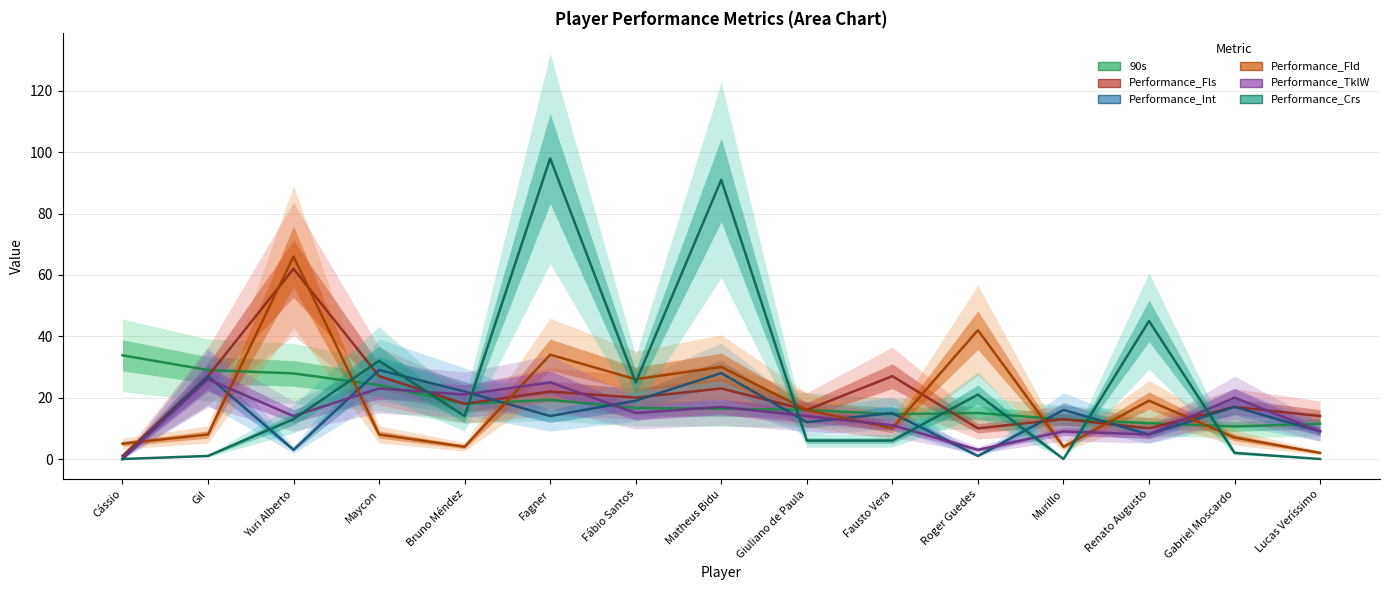

True or false: Performance_Crs and Performance_Fld cross at least once.

True